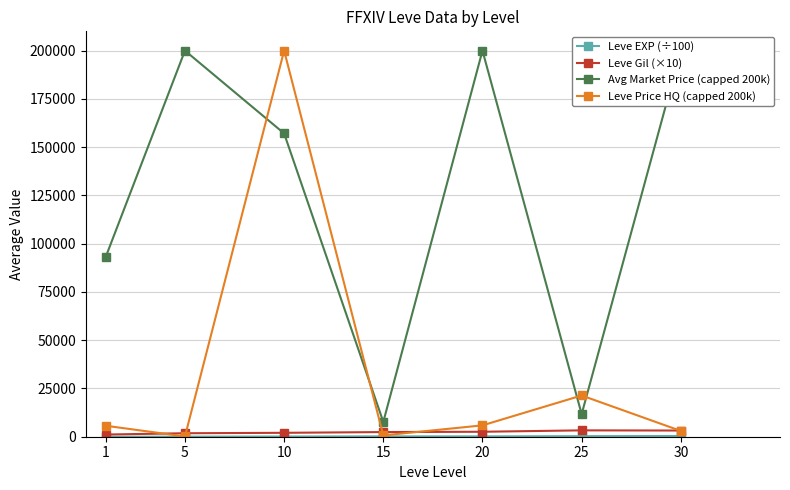

The Leve EXP (÷100) series shows 197.8 at 25. True or false?

False